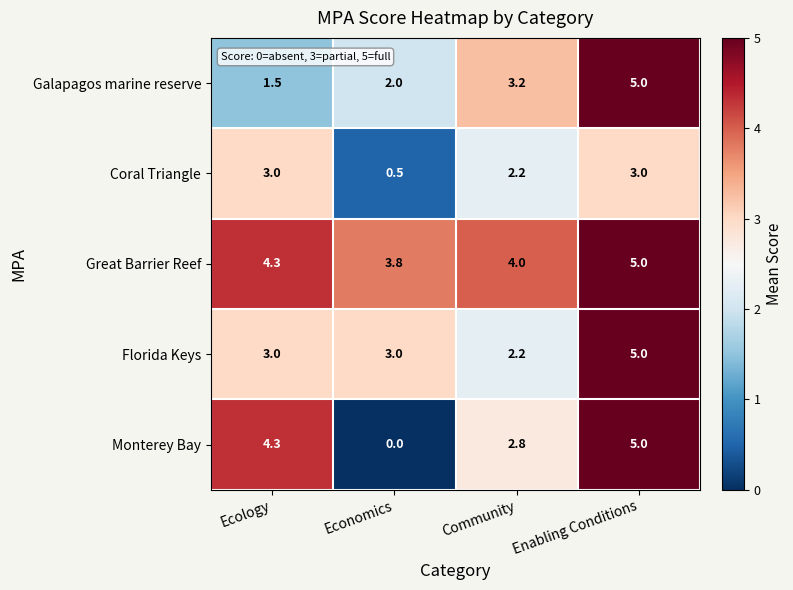

At which label is Monterey Bay closest to 2?

Community